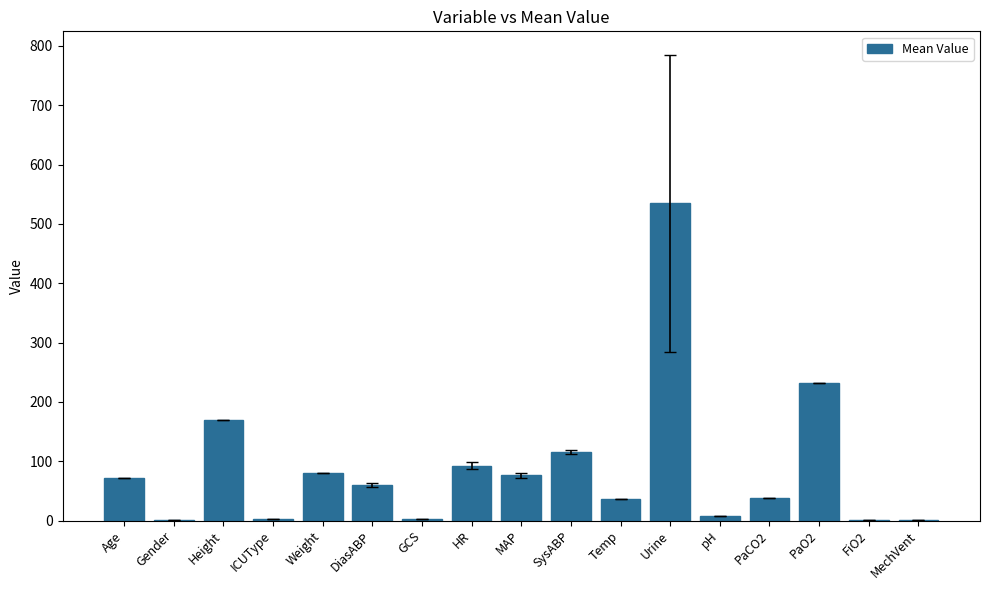

What is the ratio of the value at MechVent to the value at GCS?

0.3